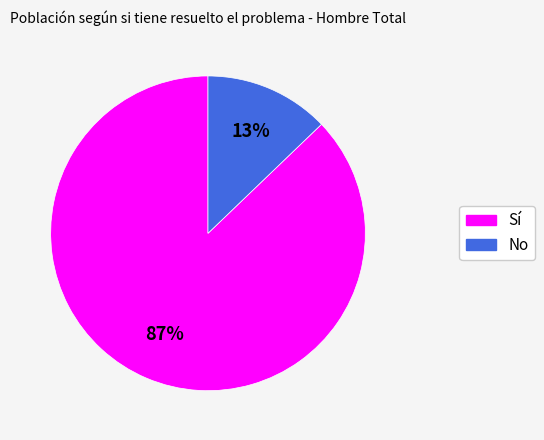

The Sí slice represents 99% of the pie. True or false?

False